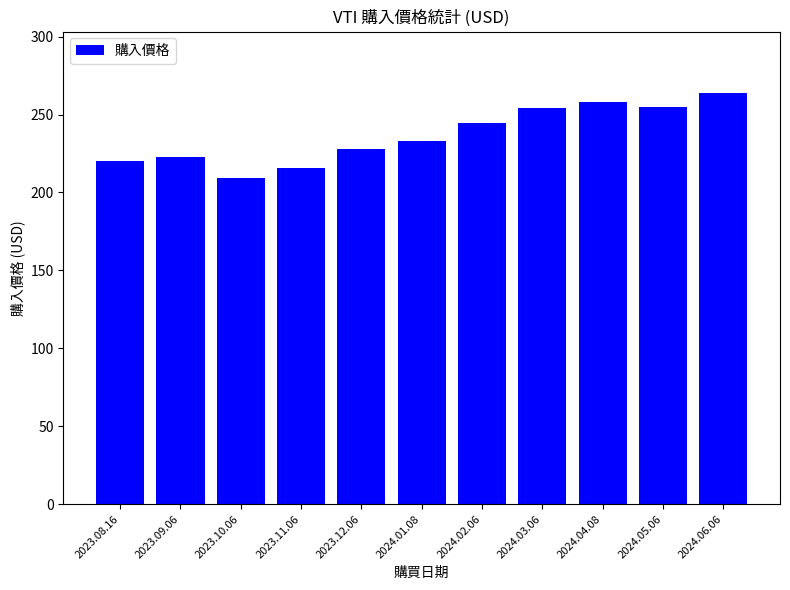

Is it true that the value at 2023.08.16 is 220.1?

True